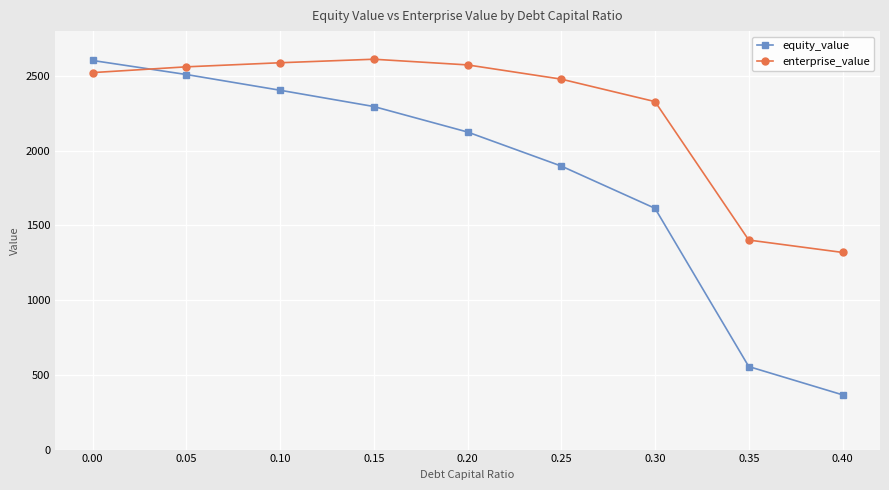

What is the highest value of the equity_value series?

2603.6